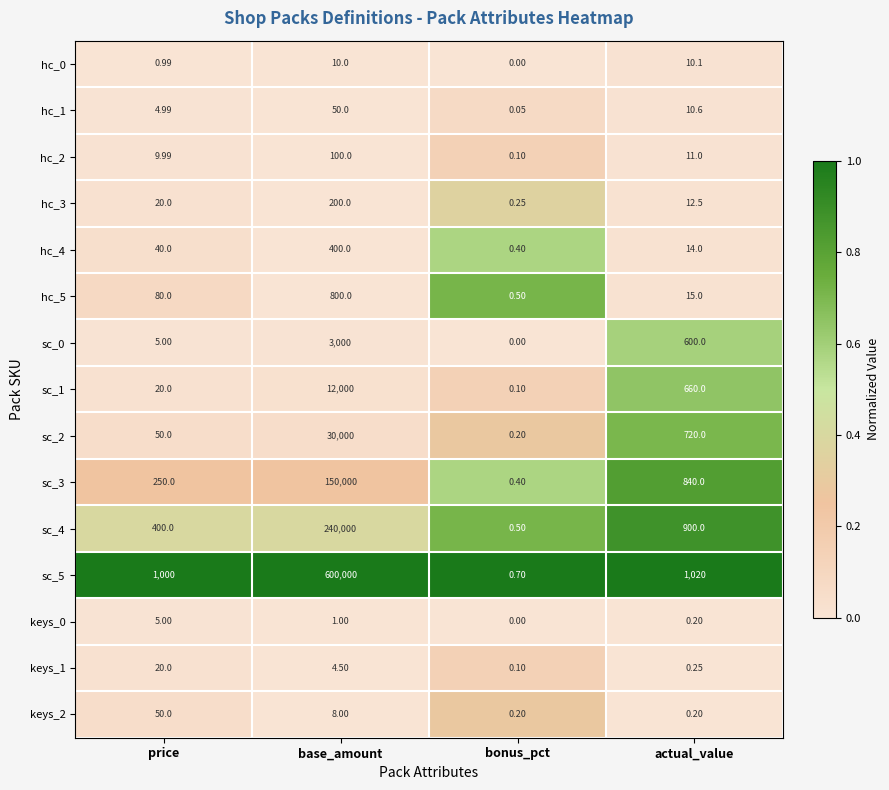

Count the number of data series in this chart.

15